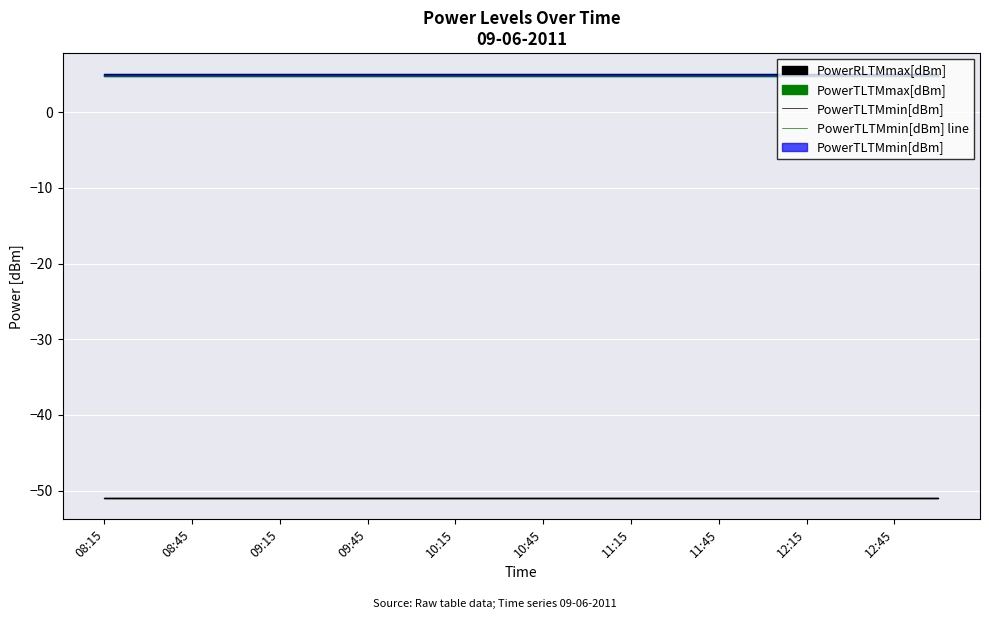

True or false: PowerTLTMmin[dBm] and PowerTLTMmin[dBm] line cross at least once.

False